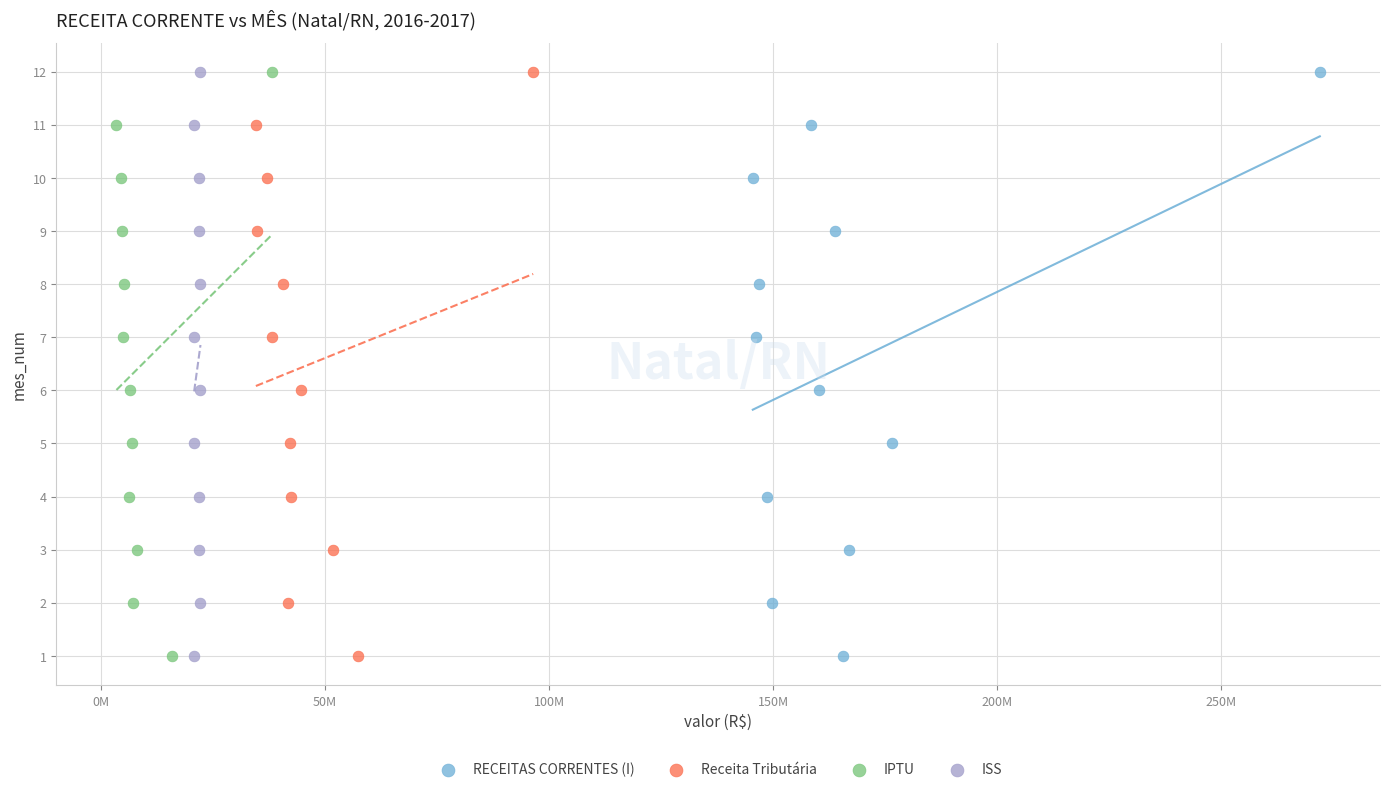

What are all the series names shown in the legend?

RECEITAS CORRENTES (I), Receita Tributária, IPTU, ISS